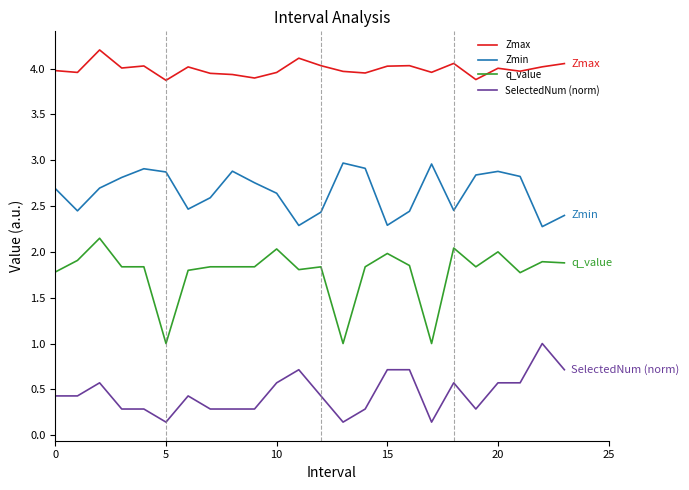

True or false: Zmax and Zmin intersect in this chart.

False